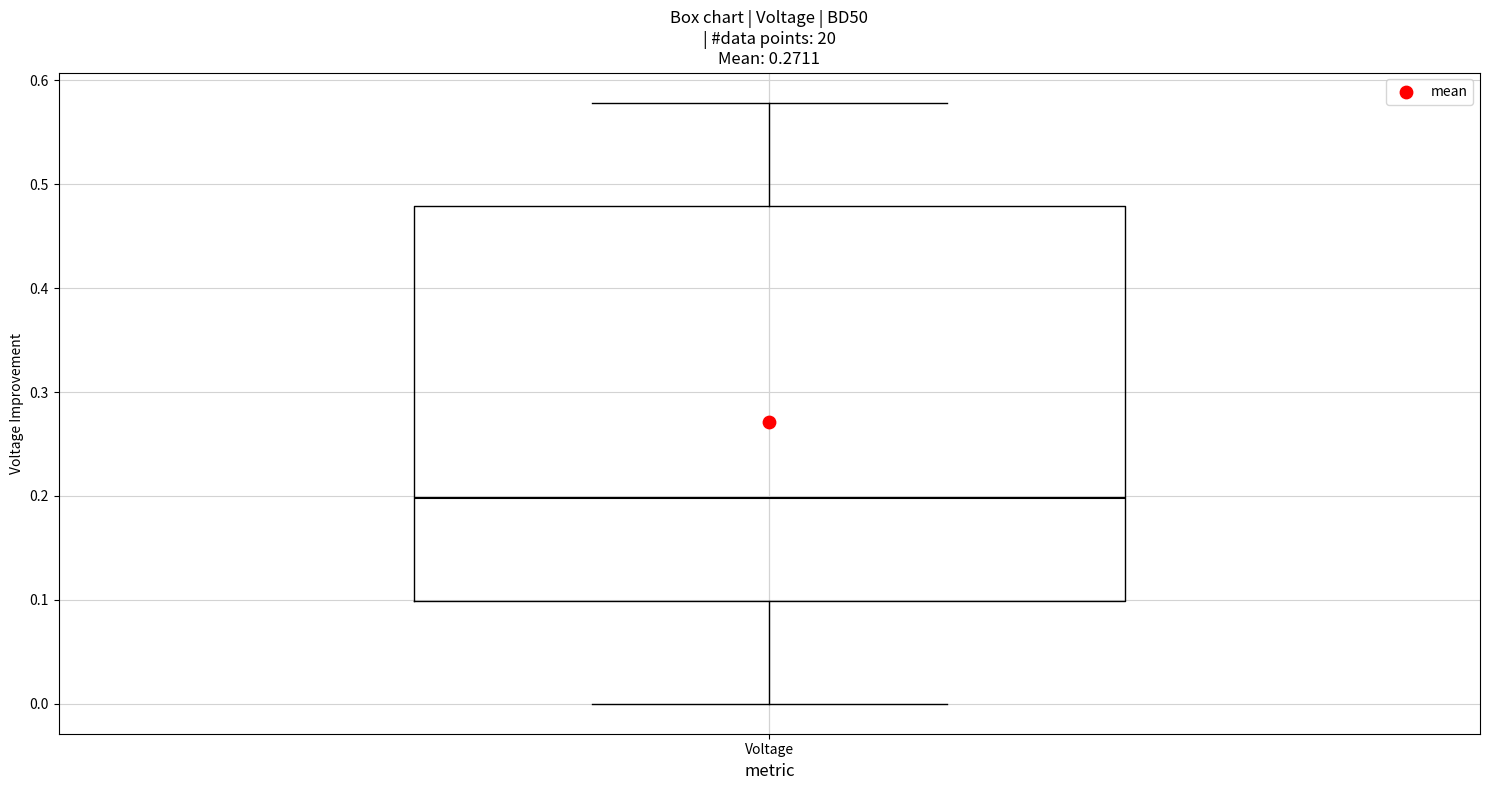

Read this box plot against the y-axis: the position of the median line, the range covered by the box, and the ends of both whiskers. The values are not printed on the chart, so give them approximately, as read against the axis.

median 0.20, box 0.10 to 0.48, whiskers 0.00 to 0.58